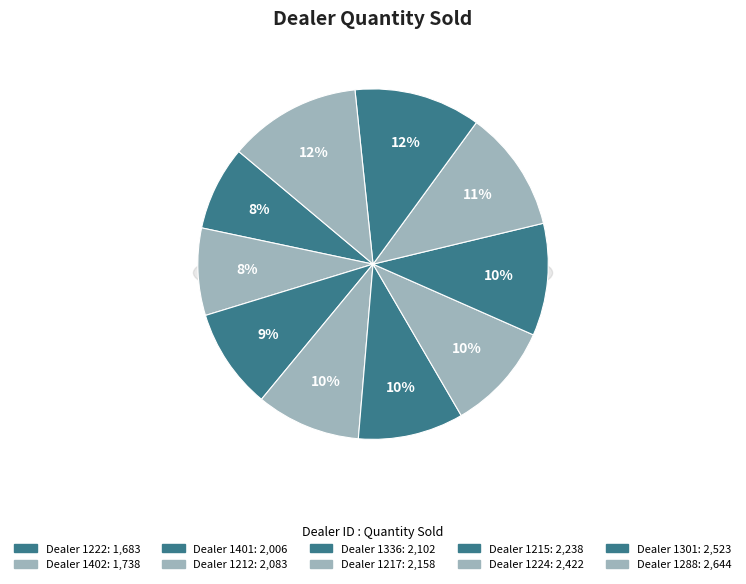

What is the change in value from 1336 to 1224?

+320